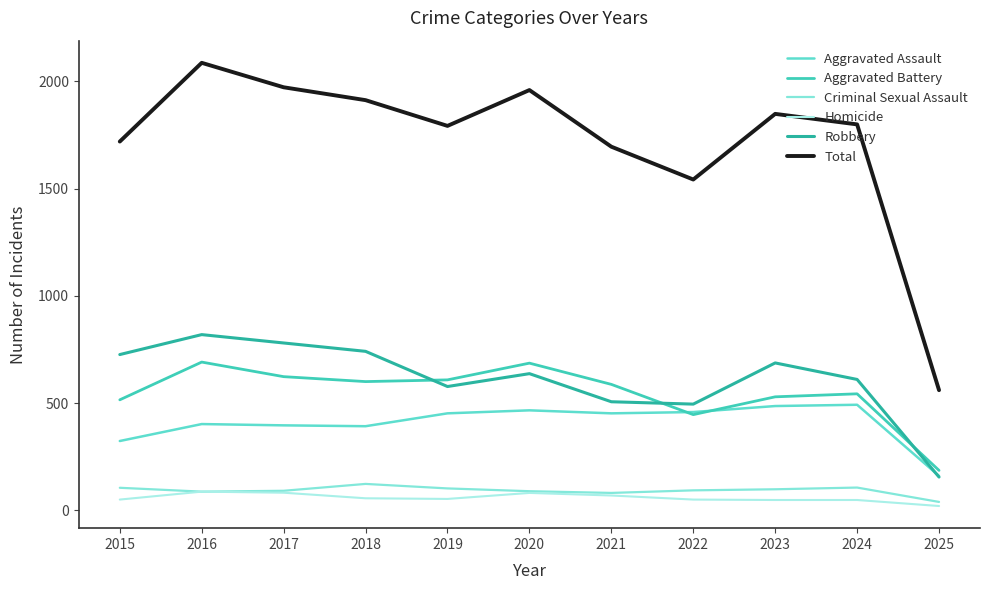

At 2015, list the series in order from smallest to largest.

Homicide, Criminal Sexual Assault, Aggravated Assault, Aggravated Battery, Robbery, Total